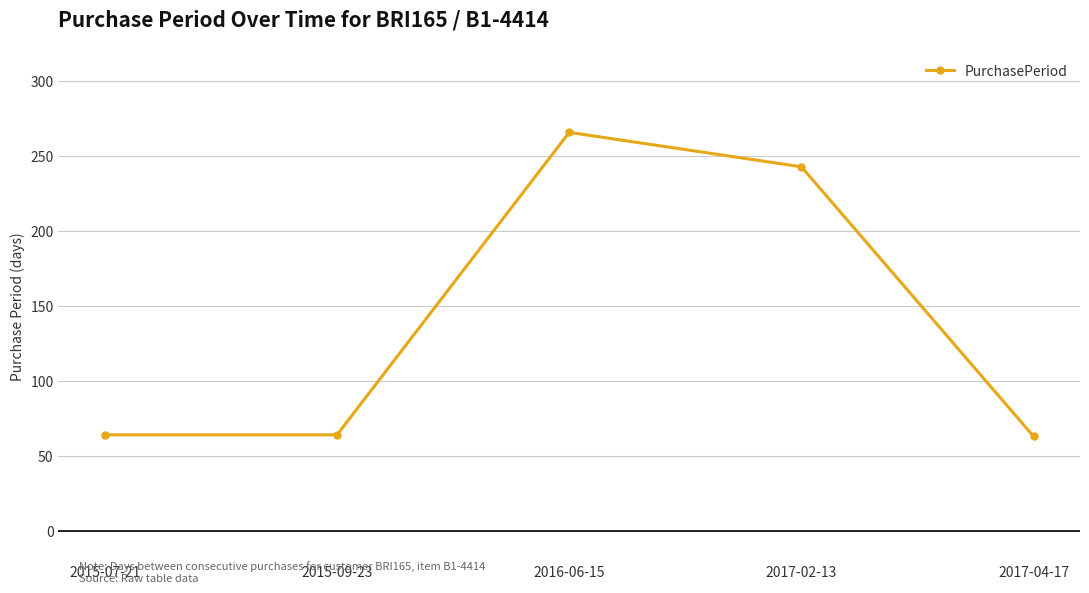

What is the sum of all values?

700